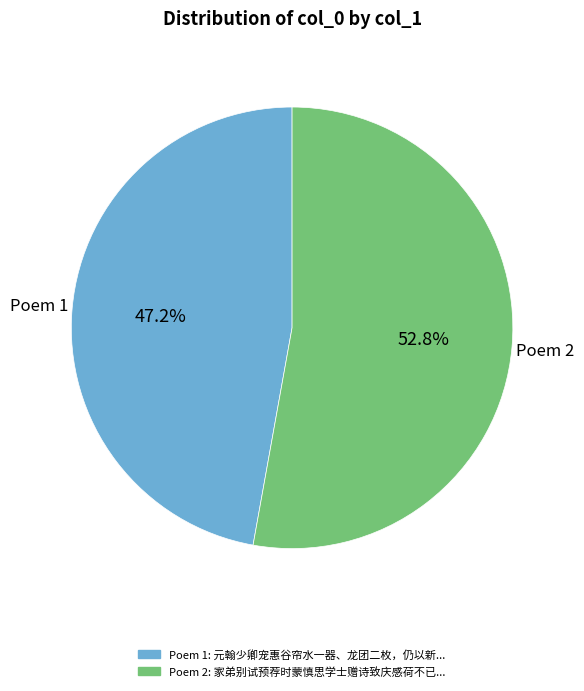

What is the smallest slice in the pie chart?

Poem 1